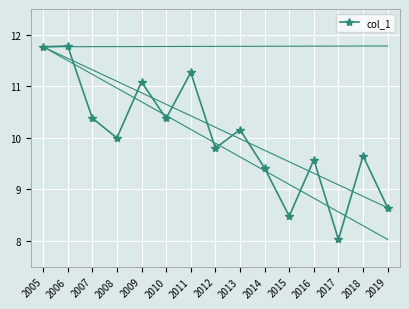

What is the change in value from 2008 to 2009?

+1.1